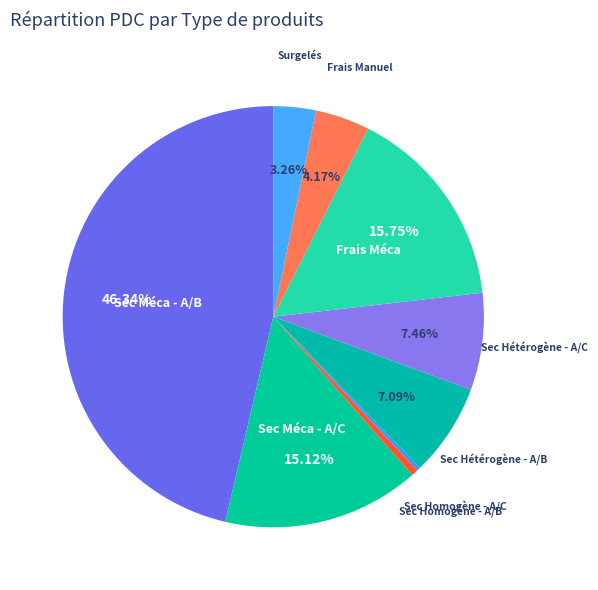

The Sec Hétérogène - A/B slice represents 7% of the pie. True or false?

True